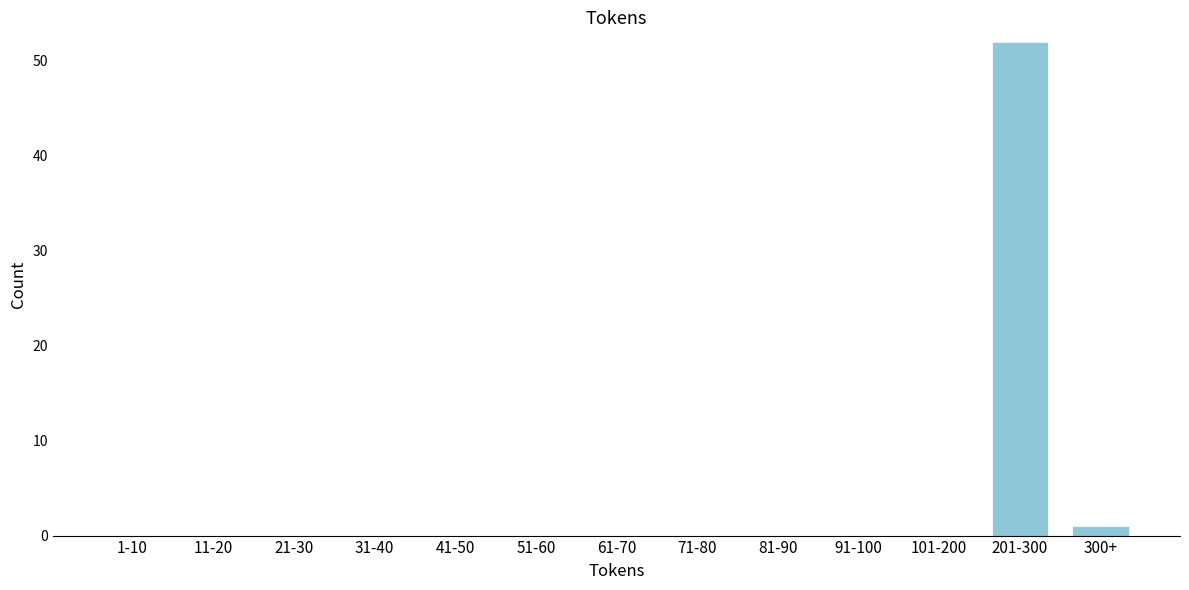

Reading left to right, what are all the values shown in this chart?

1-10=0	11-20=0	21-30=0	31-40=0	41-50=0	51-60=0	61-70=0	71-80=0	81-90=0	91-100=0	101-200=0	201-300=52	300+=1